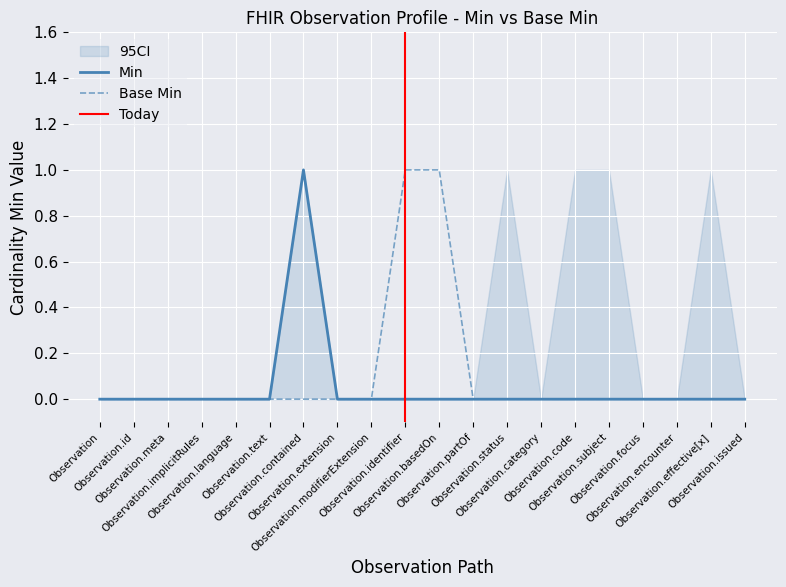

Which has a higher value, Observation.partOf or Observation.text?

Observation.partOf